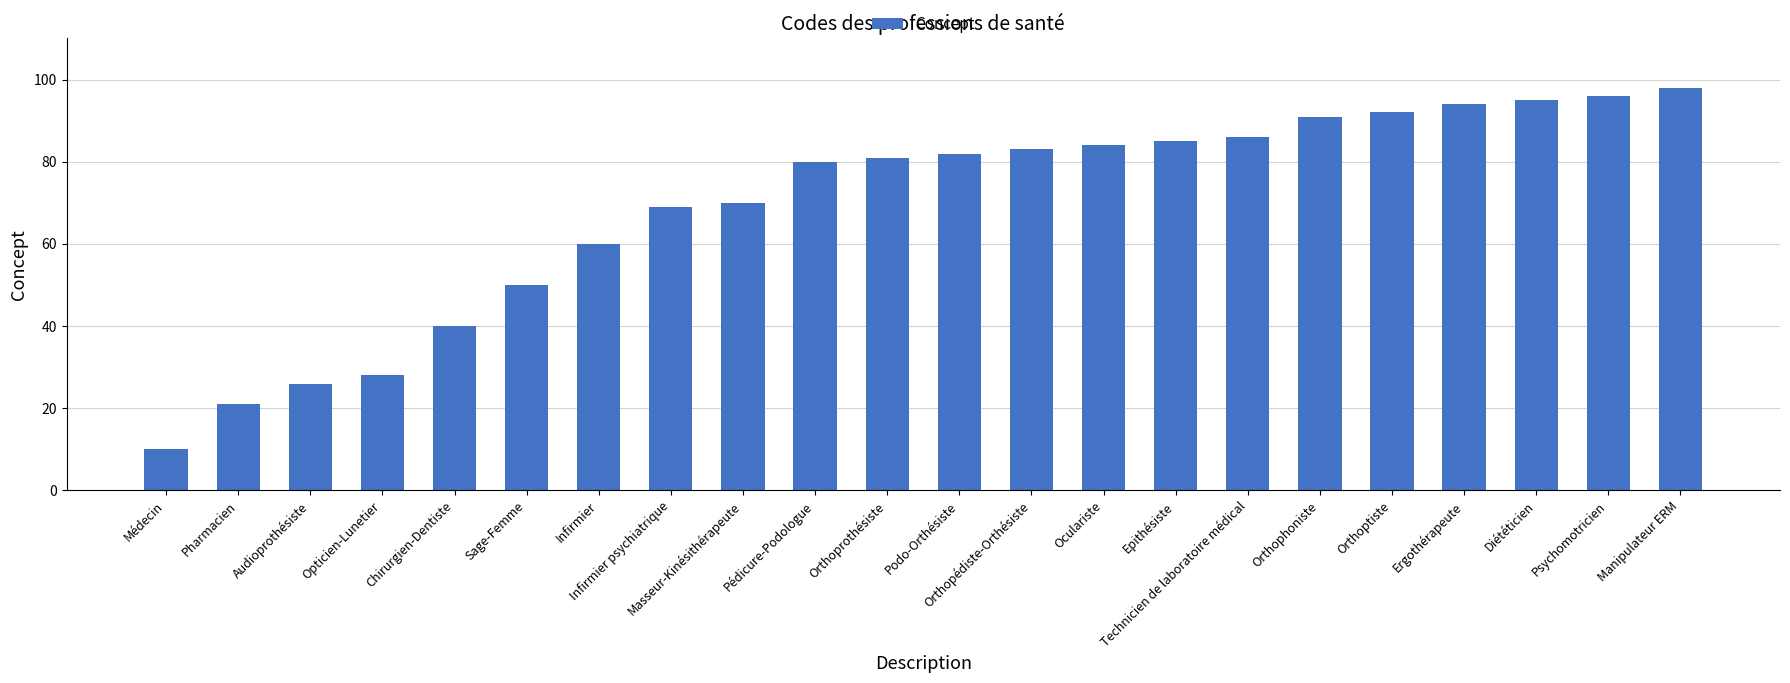

Reading left to right, extract all data points from this chart.

Médecin=10	Pharmacien=21	Audioprothésiste=26	Opticien-Lunetier=28	Chirurgien-Dentiste=40	Sage-Femme=50	Infirmier=60	Infirmier psychiatrique=69	Masseur-Kinésithérapeute=70	Pédicure-Podologue=80	Orthoprothésiste=81	Podo-Orthésiste=82	Orthopédiste-Orthésiste=83	Oculariste=84	Epithésiste=85	Technicien de laboratoire médical=86	Orthophoniste=91	Orthoptiste=92	Ergothérapeute=94	Diététicien=95	Psychomotricien=96	Manipulateur ERM=98